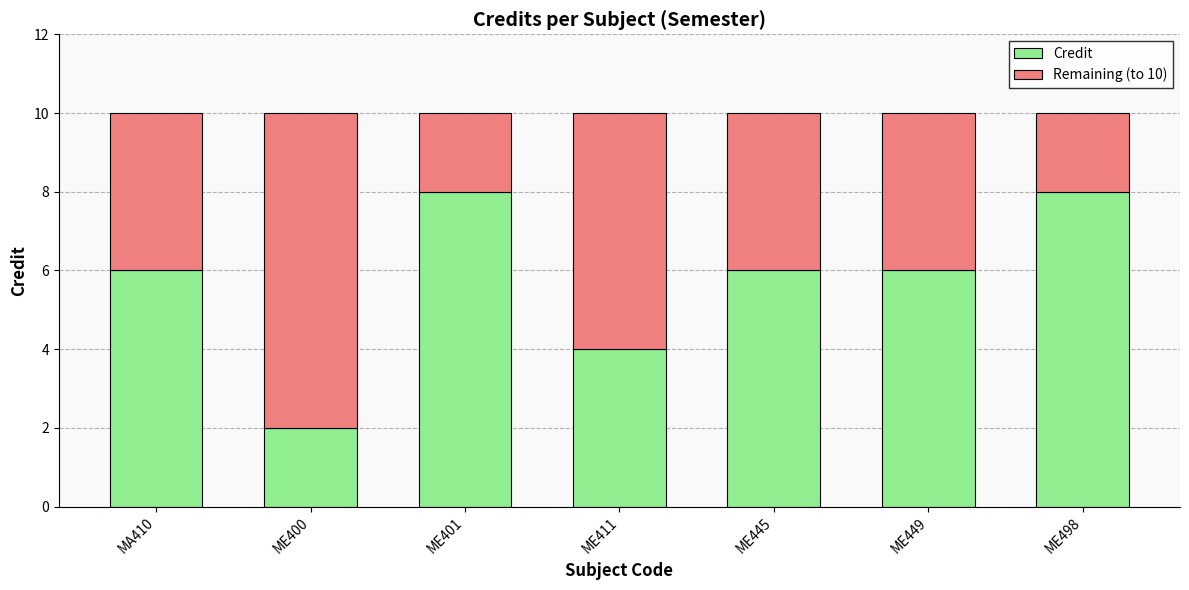

What is the total value across all series at ME445?

10